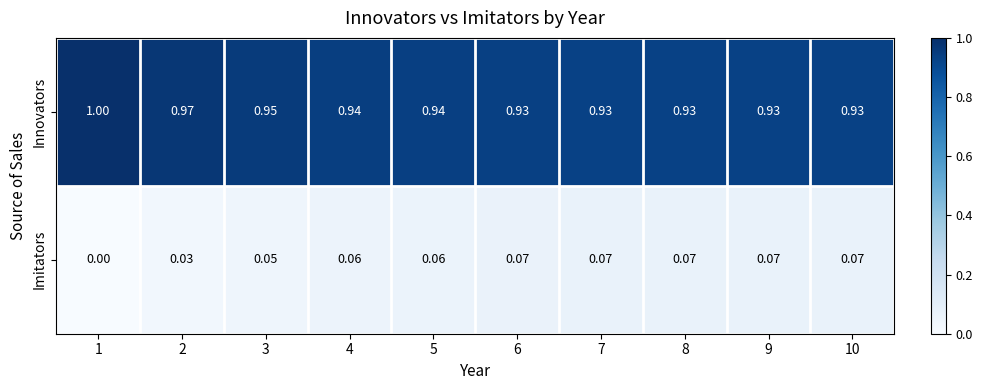

Is the value of Imitators at 3 greater than the value of Innovators at 8?

No